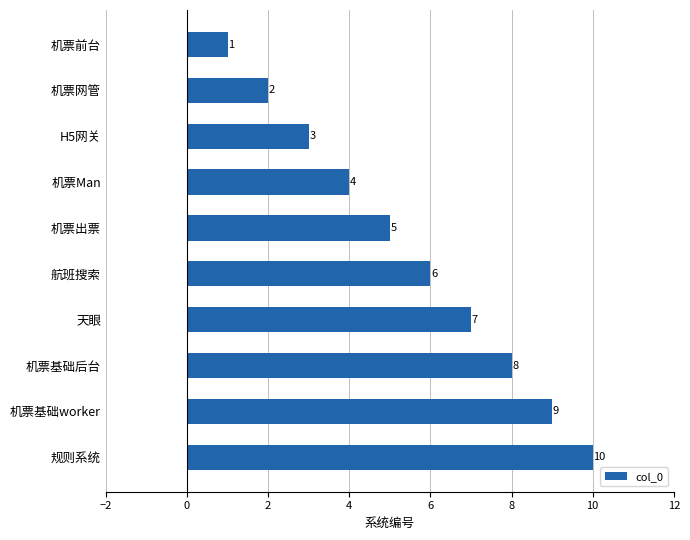

What is the maximum value shown in the chart?

10